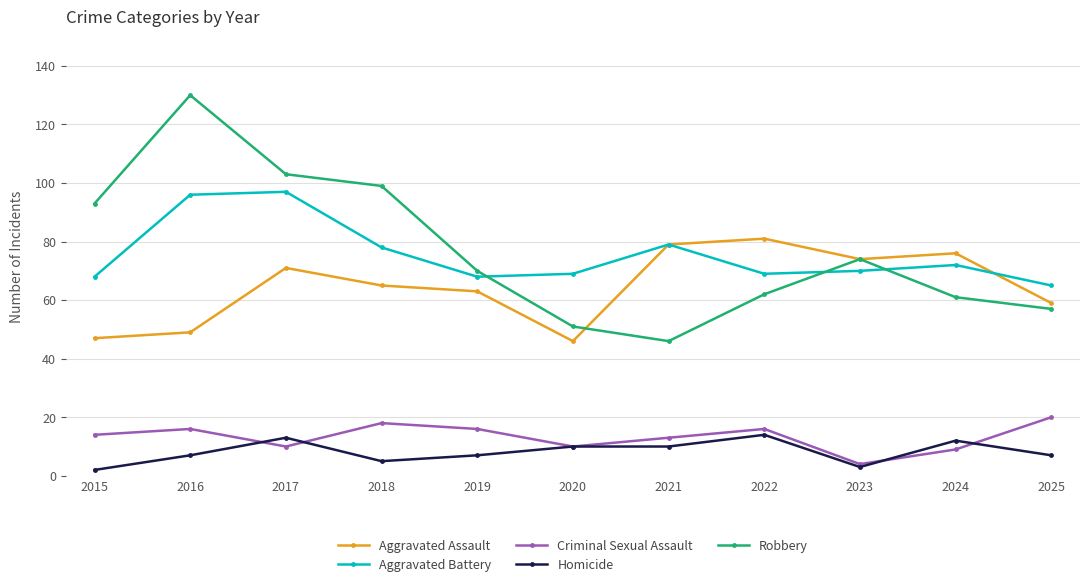

What is the difference between the maximum and minimum values in the Robbery series?

84